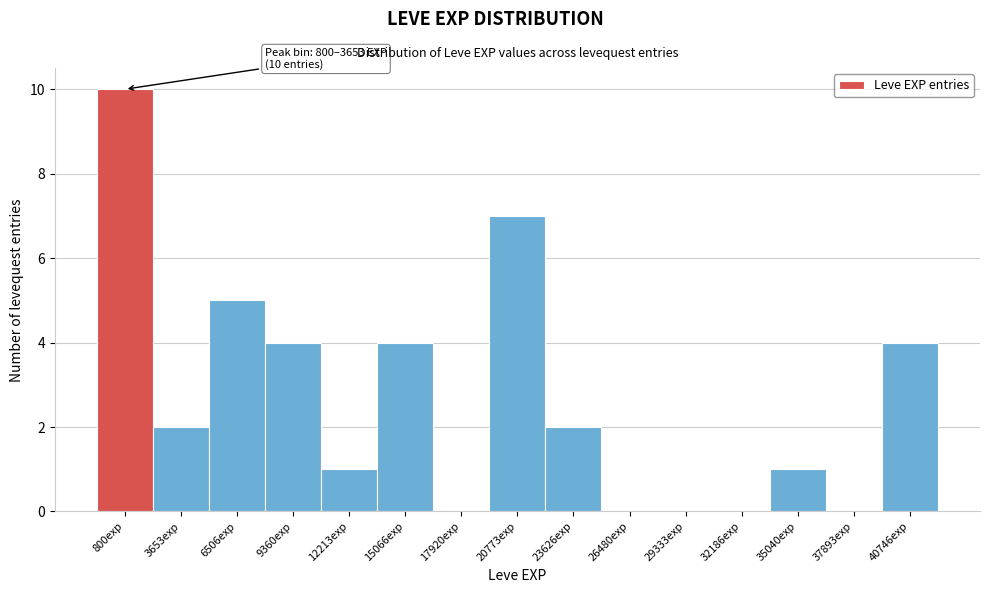

Reading left to right, what are all the values shown in this chart?

800exp=10	3653exp=2	6506exp=5	9360exp=4	12213exp=1	15066exp=4	17920exp=0	20773exp=7	23626exp=2	26480exp=0	29333exp=0	32186exp=0	35040exp=1	37893exp=0	40746exp=4